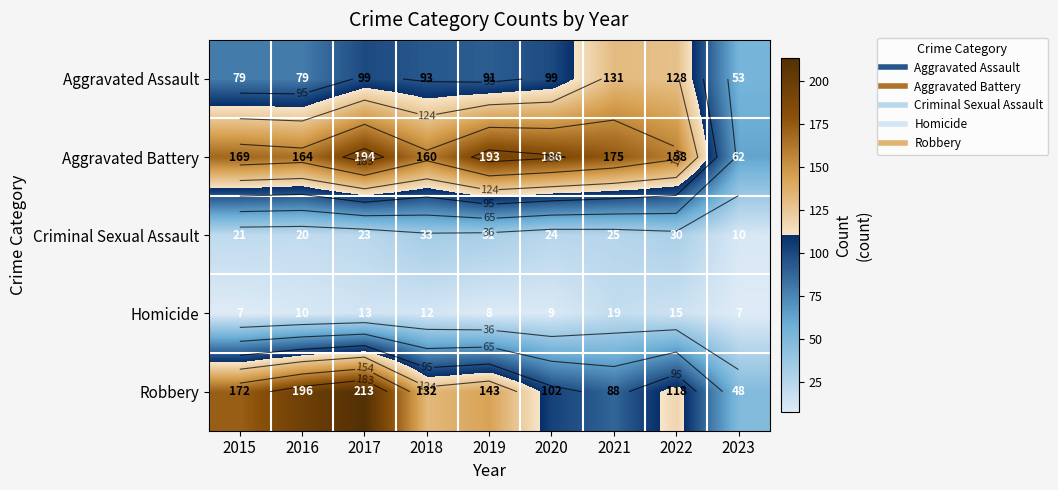

At which category is the sum across all series the highest?

2017